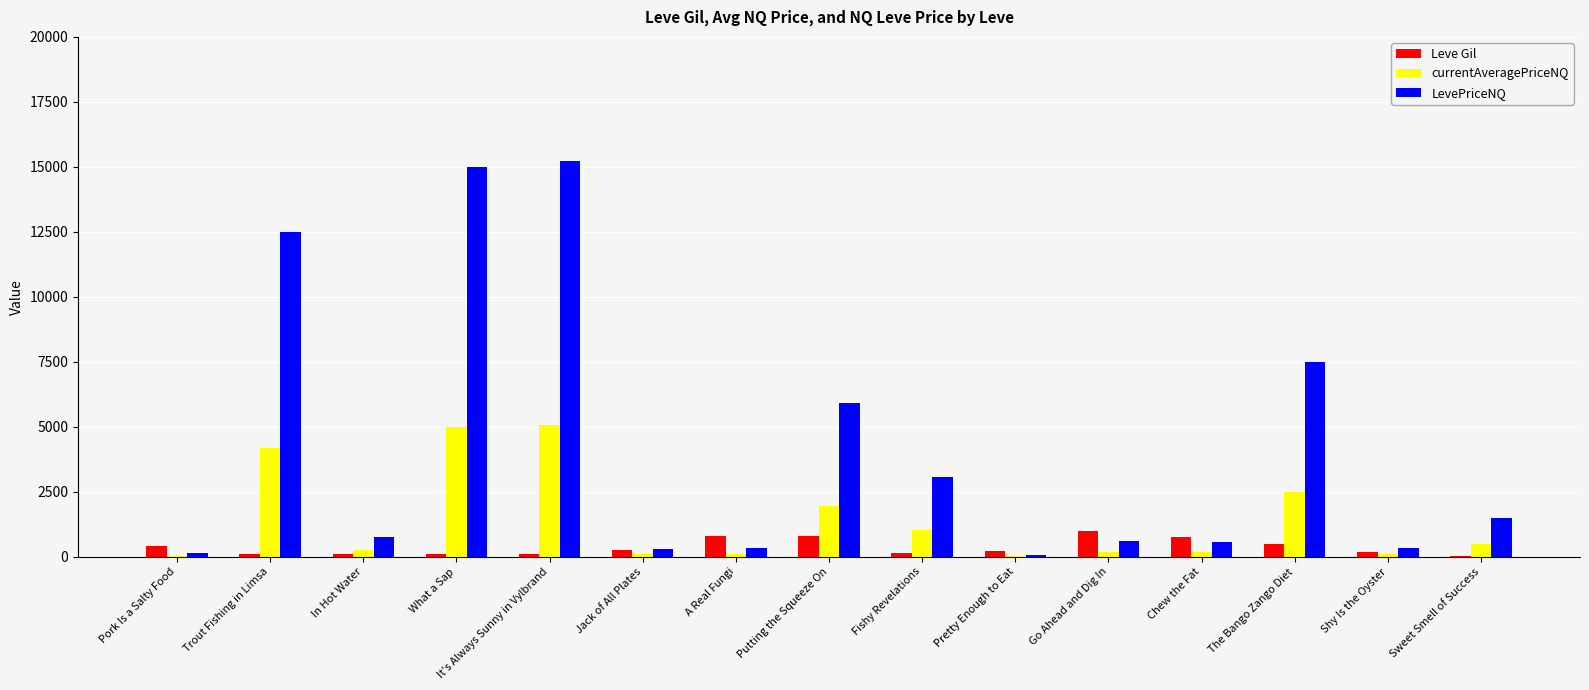

Which label corresponds to the largest value in the chart?

It's Always Sunny in Vylbrand